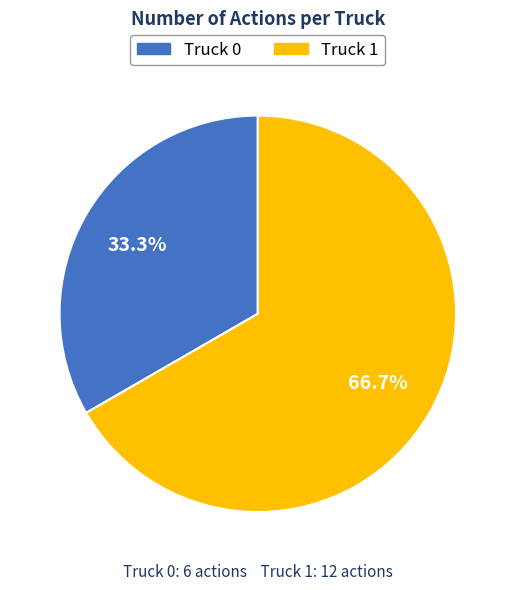

Which has a higher value, Truck 1 or Truck 0?

Truck 1